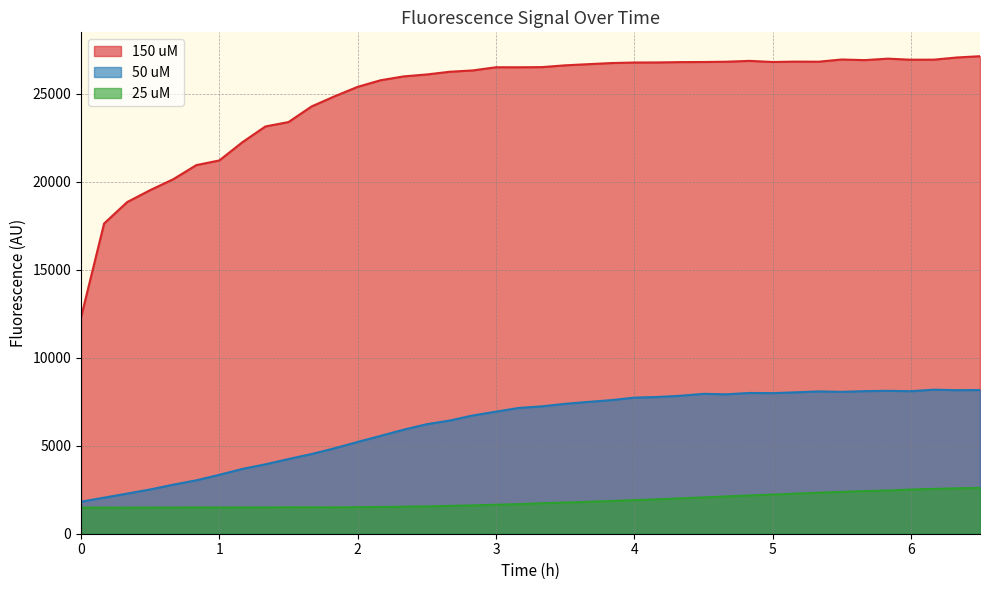

What is the value of the 150 uM point at the 18th from the left?

26313